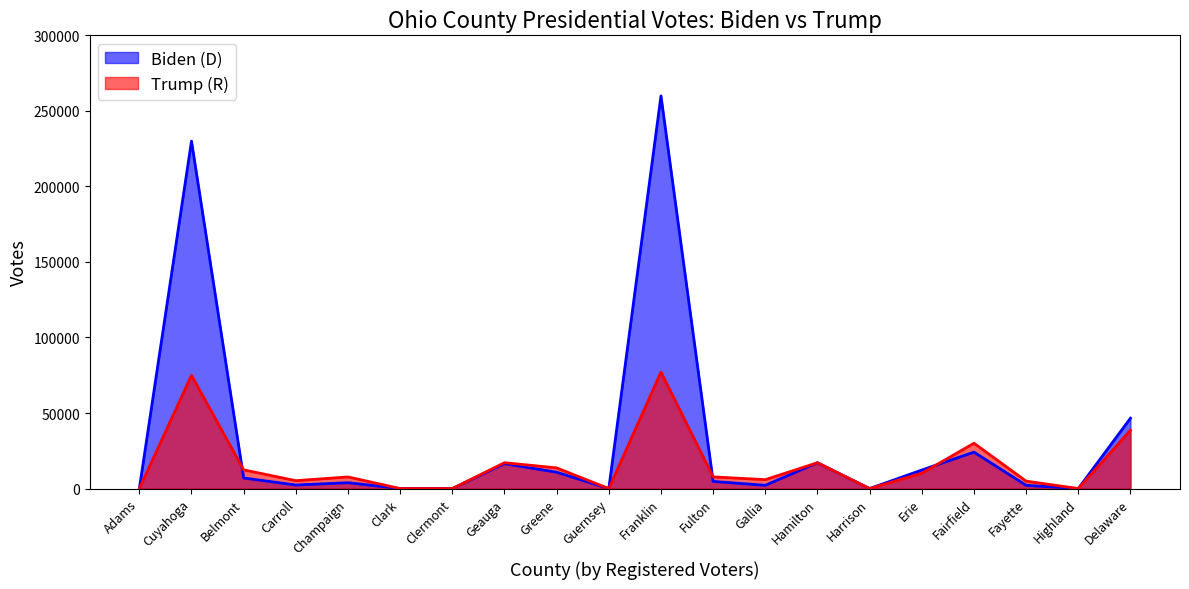

Reading left to right, list all the values displayed in this chart.

Biden (D): 0	229994	6995	2346	3885	0	0	16468	10825	0	259927	4717	2165	17103	0	12253	24117	2140	0	46562
Trump (R): 0	74922	12377	5216	7688	0	0	17103	13687	0	77094	7718	5895	17103	0	10138	30013	4916	0	38585